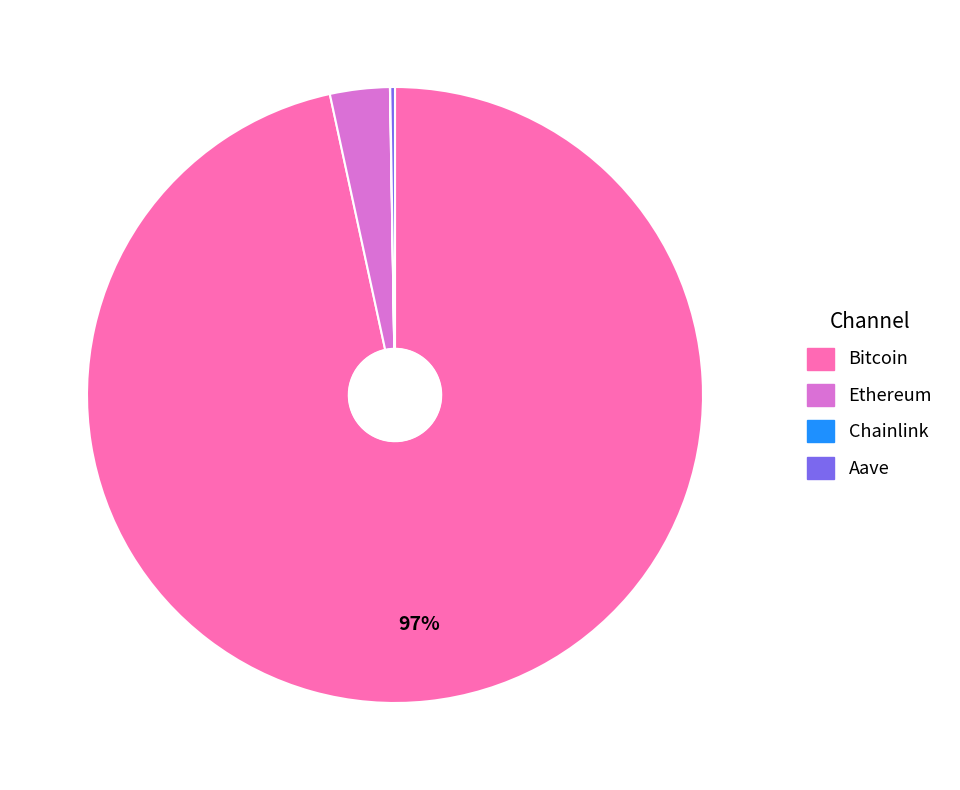

Which category accounts for the majority?

Bitcoin